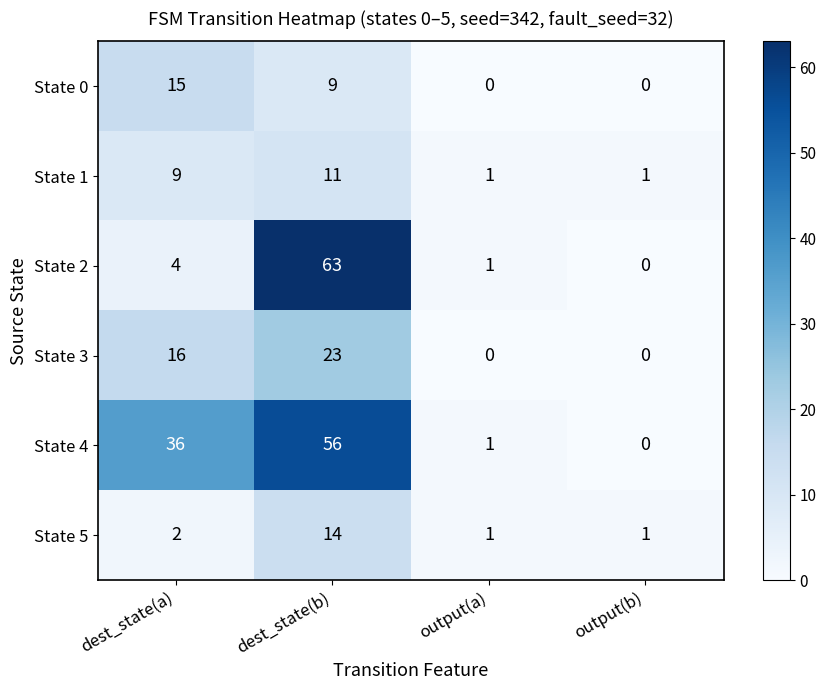

Which category has the highest value across all series?

dest_state(b)